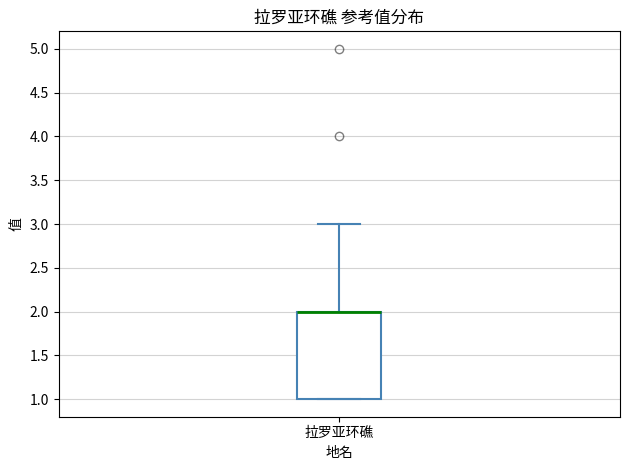

Transcribe this box plot: give where the median line is, the range the box spans, and where the two whiskers end, as read against the y-axis. The values are not printed on the chart, so give them approximately, as read against the axis.

median 2 (drawn on the box's upper edge), box 1 to 2, whiskers 1 to 3